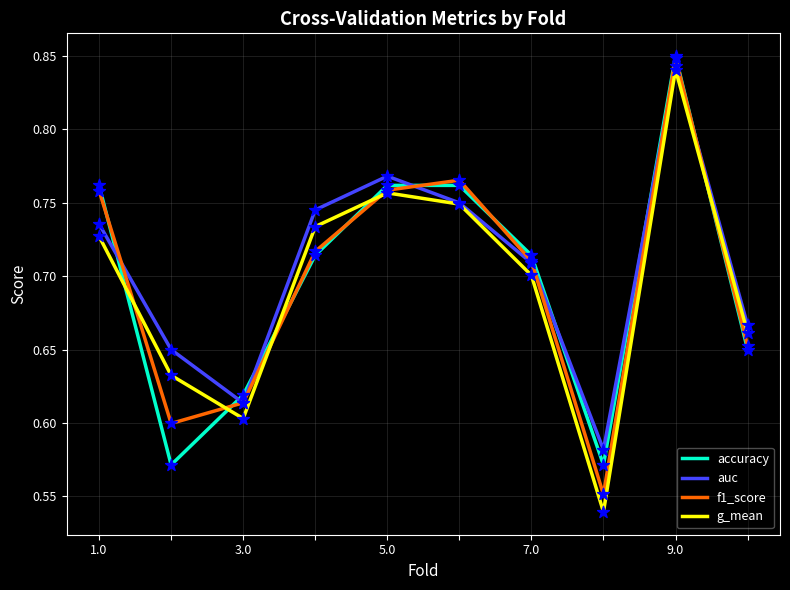

At how many categories does at least one series exceed 0?

10